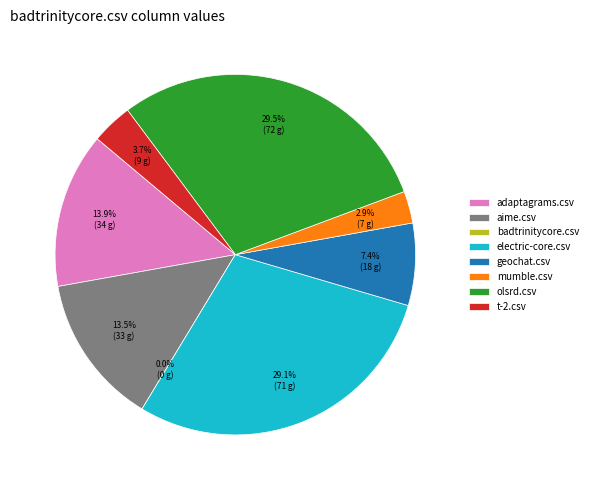

What percentage is the adaptagrams.csv slice, to the nearest percent?

14%